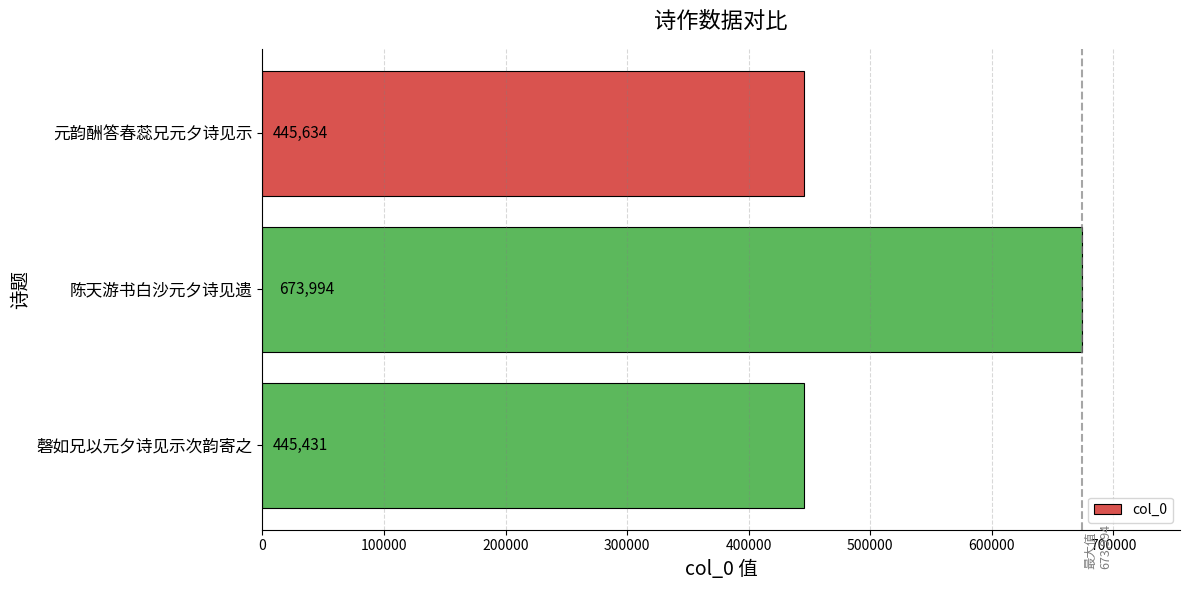

What is the difference between the second highest and minimum values?

203